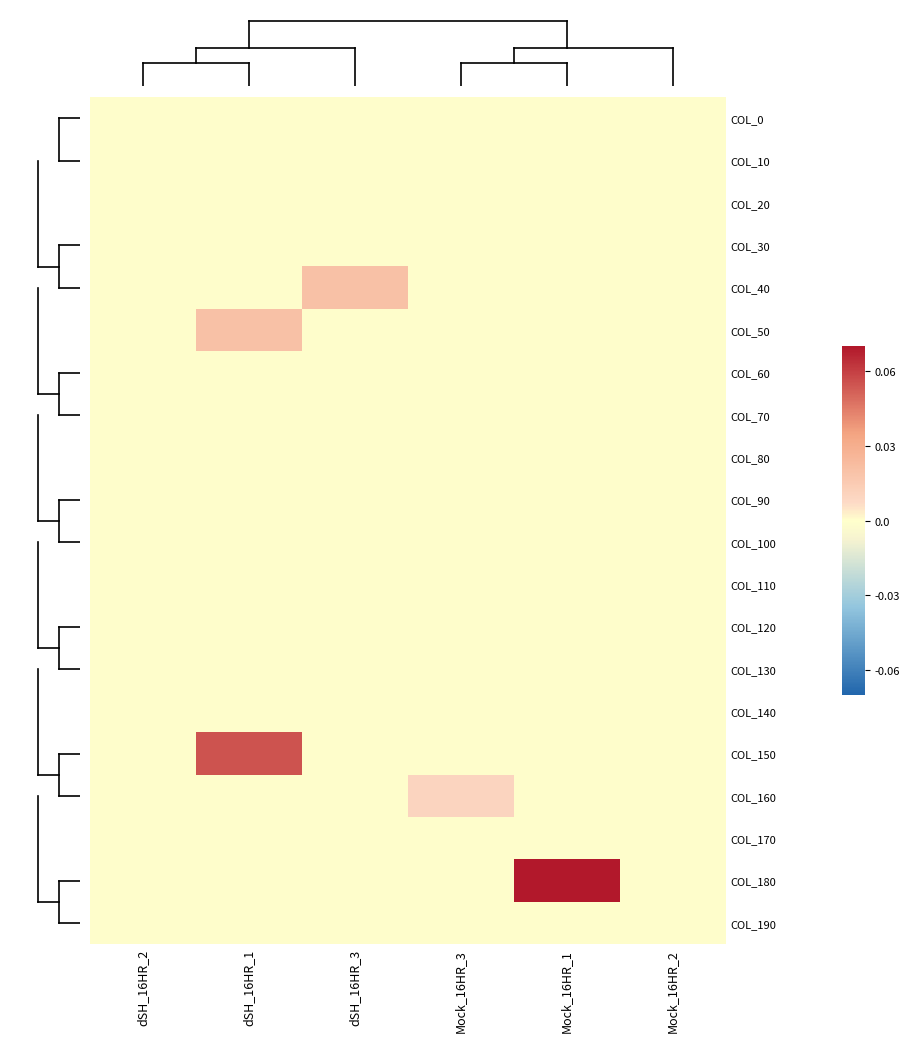

How many categories are shown in the chart?

6